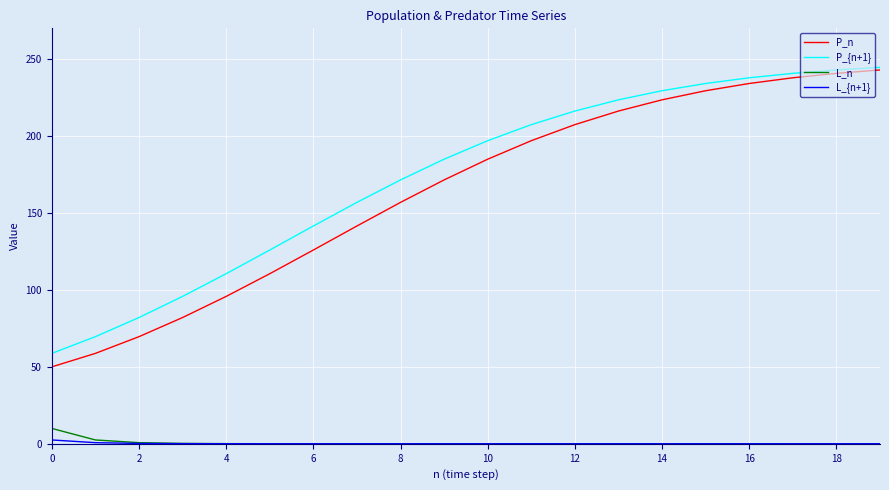

What is the greatest value displayed?

244.7